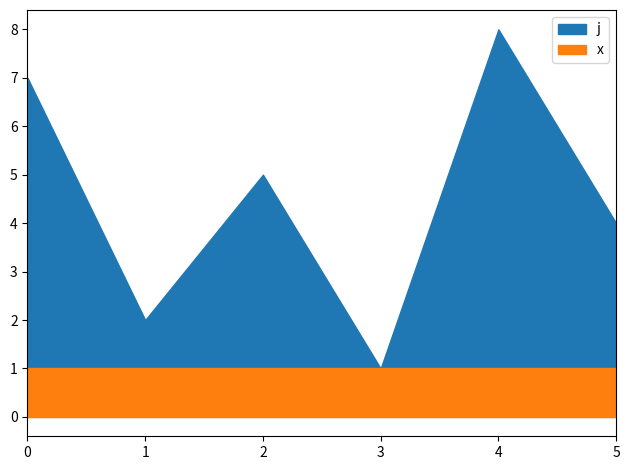

What is the value of the x point at the 5th from the left?

1